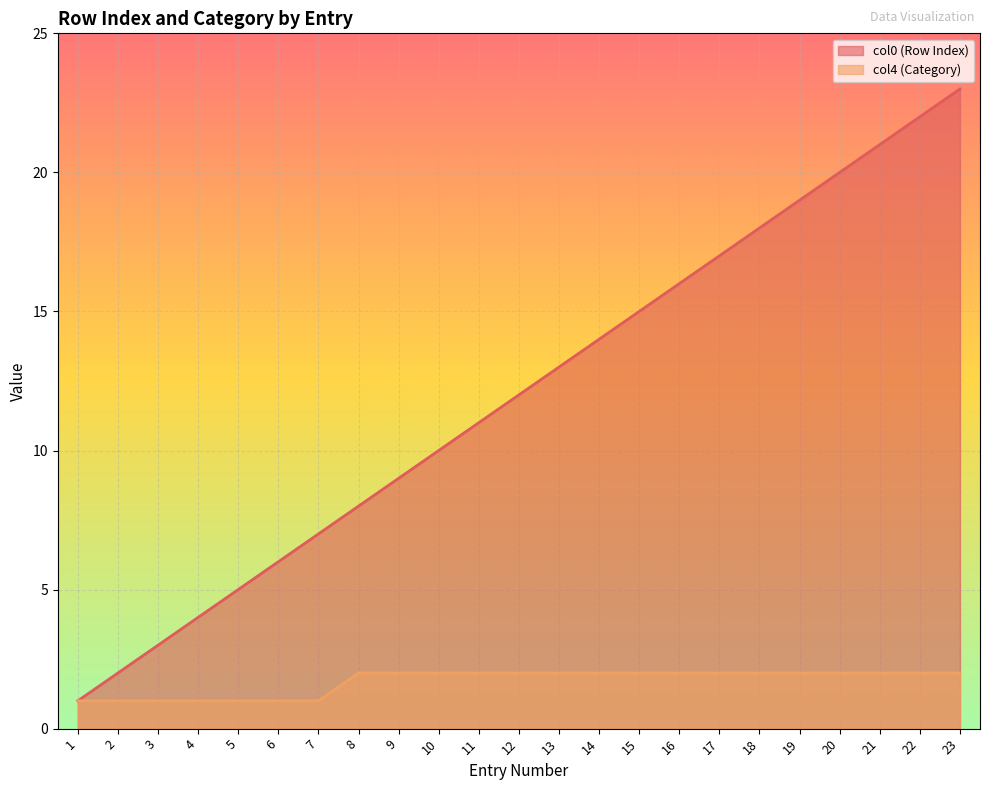

Which series has the largest range (max minus min)?

col0 (Row Index)